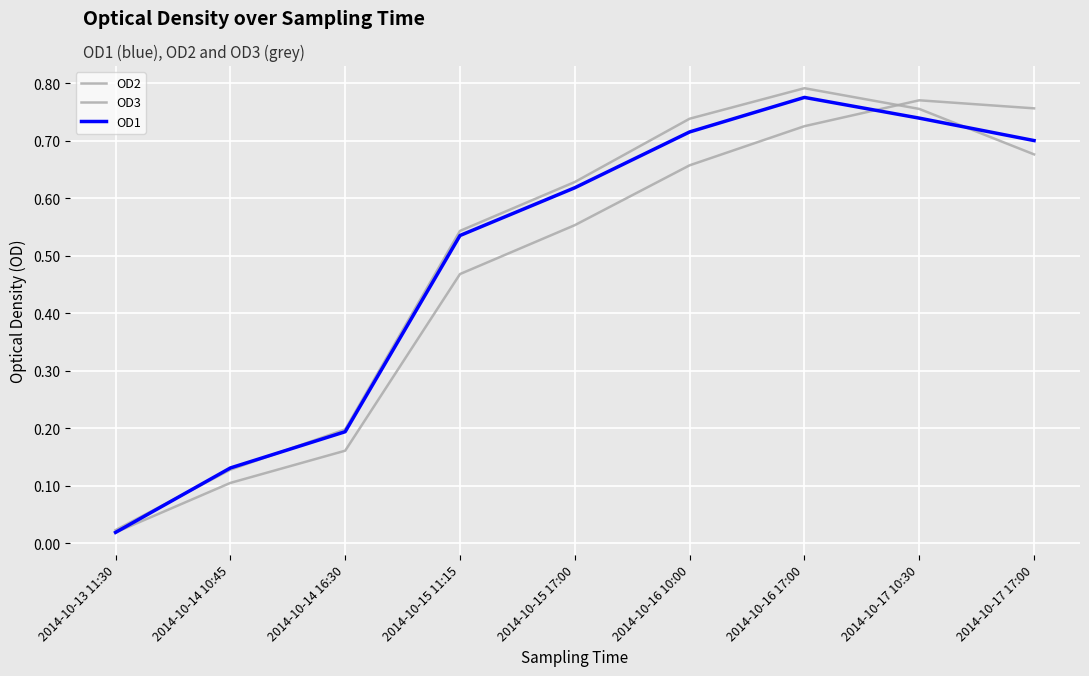

True or false: OD3 and OD1 cross at least once.

True